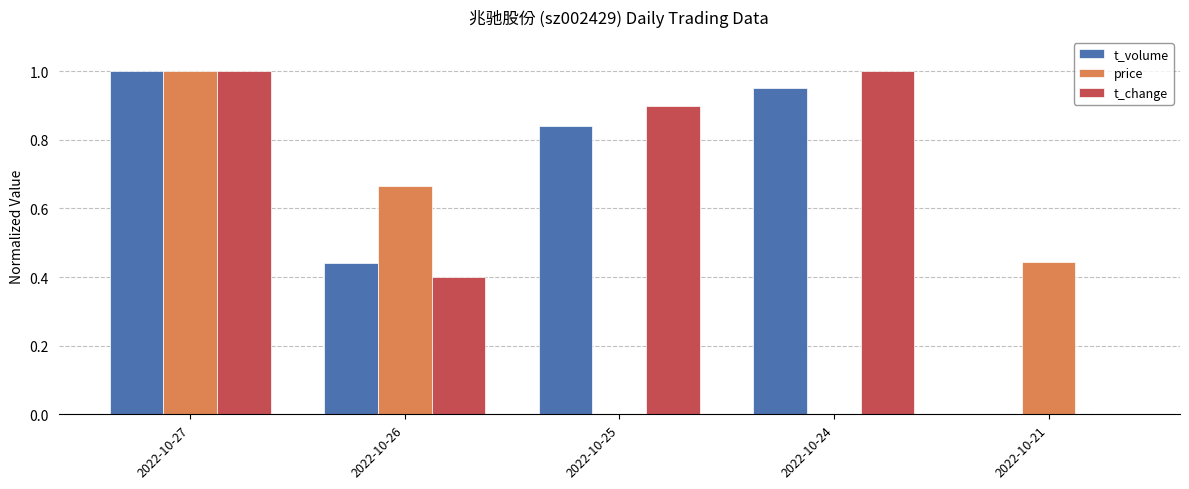

Which series has the largest total across all categories?

t_change